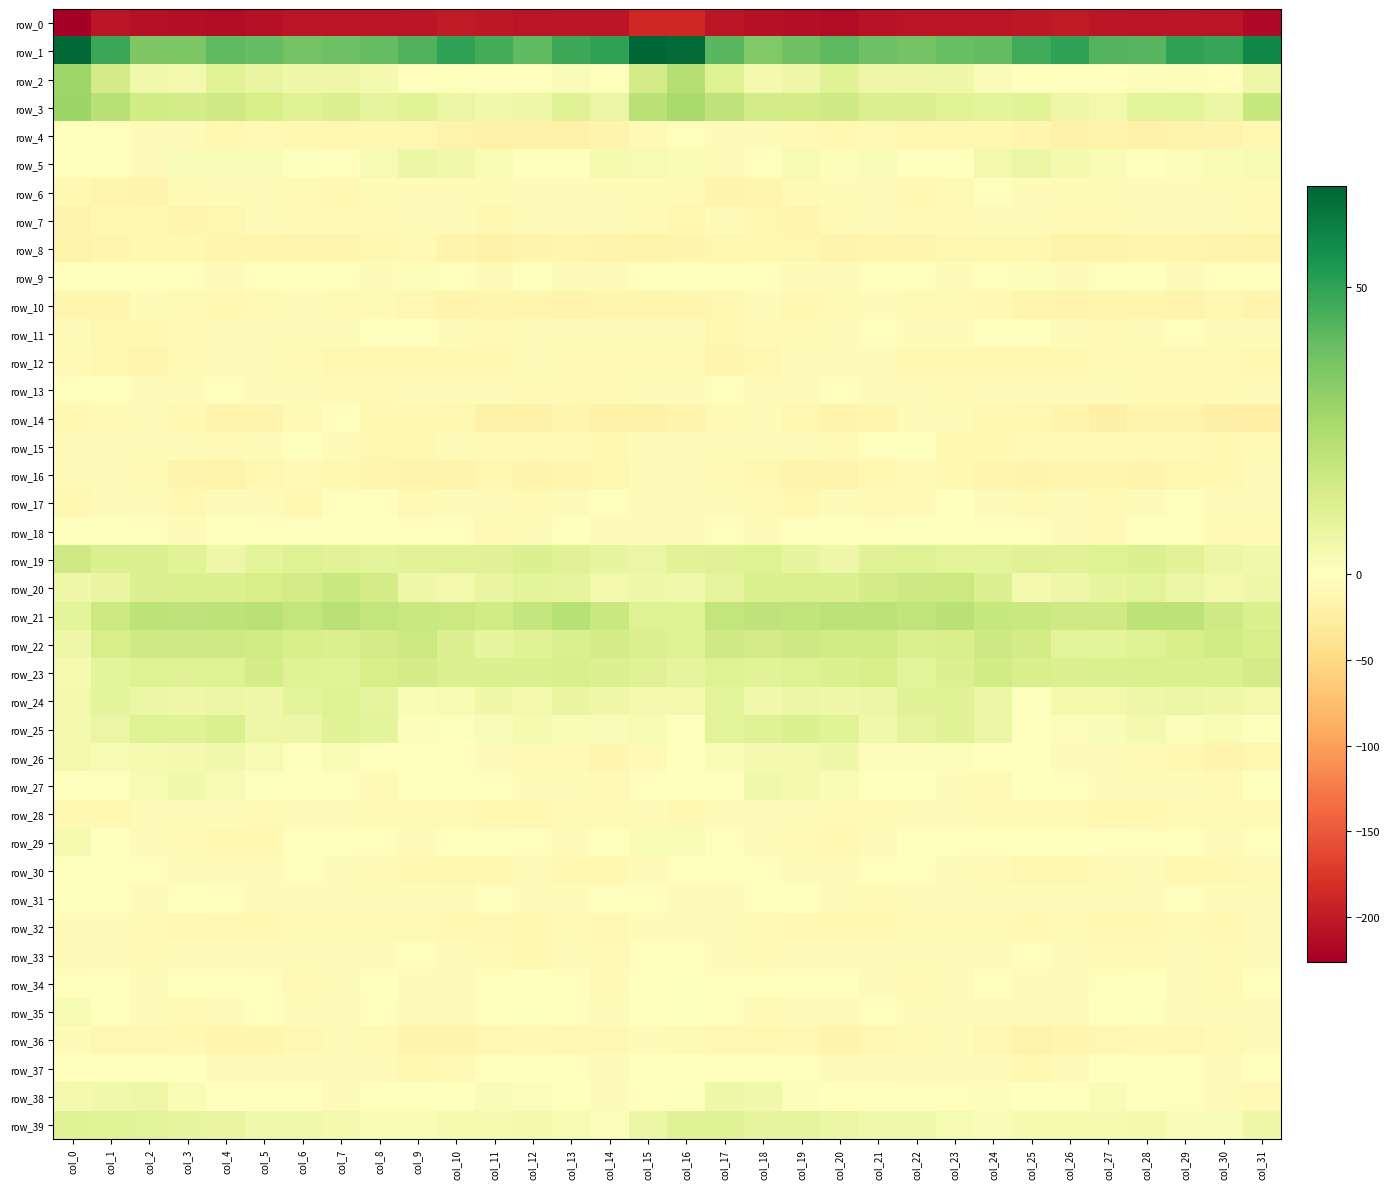

What is the spread (max minus min) of values at col_22?

242.7